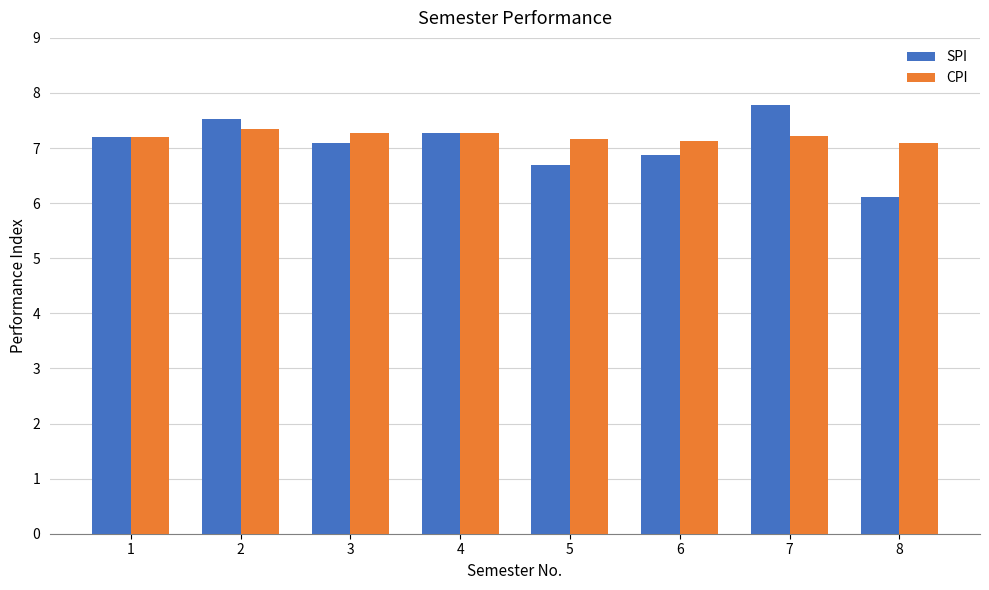

At 3, list the series in order from smallest to largest.

SPI, CPI